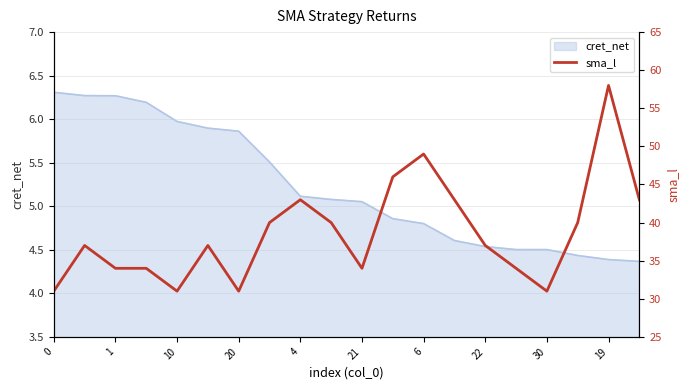

The cret_net series shows 8.7 at 20. True or false?

False